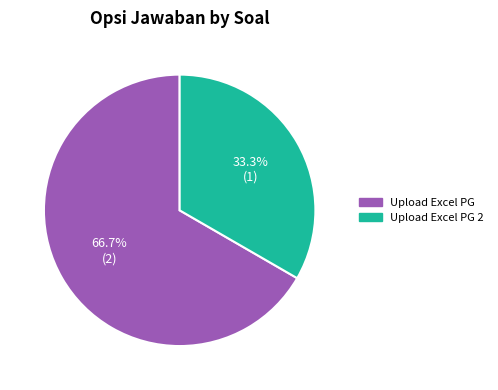

Is there any slice that represents more than half of the pie?

Yes